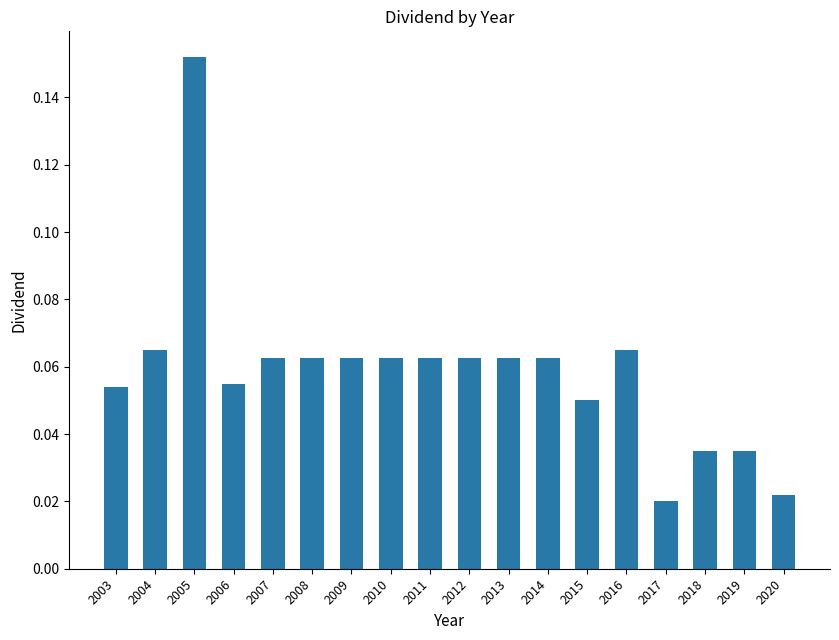

True or false: the data shows 0.0 at 2007.

False